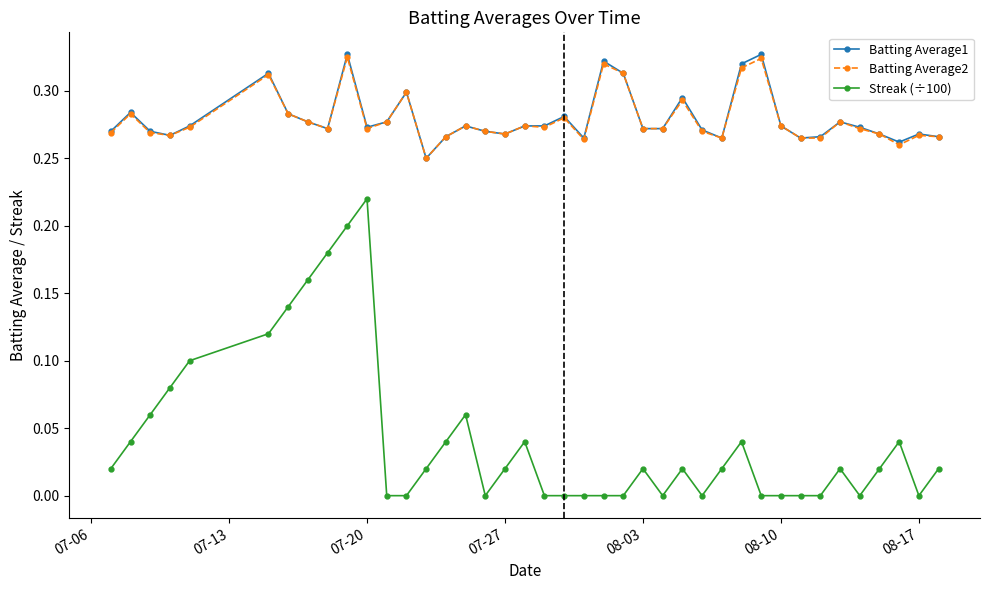

Which series has the widest spread of values?

Streak (÷100)